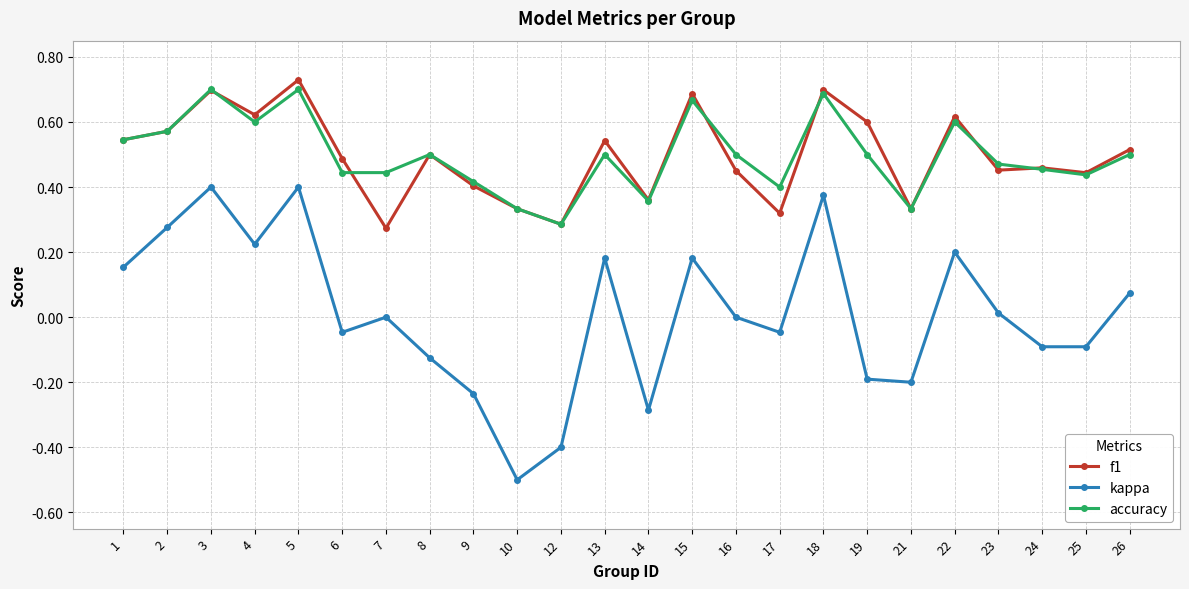

Rank the series at 4 from lowest to highest value.

kappa, accuracy, f1